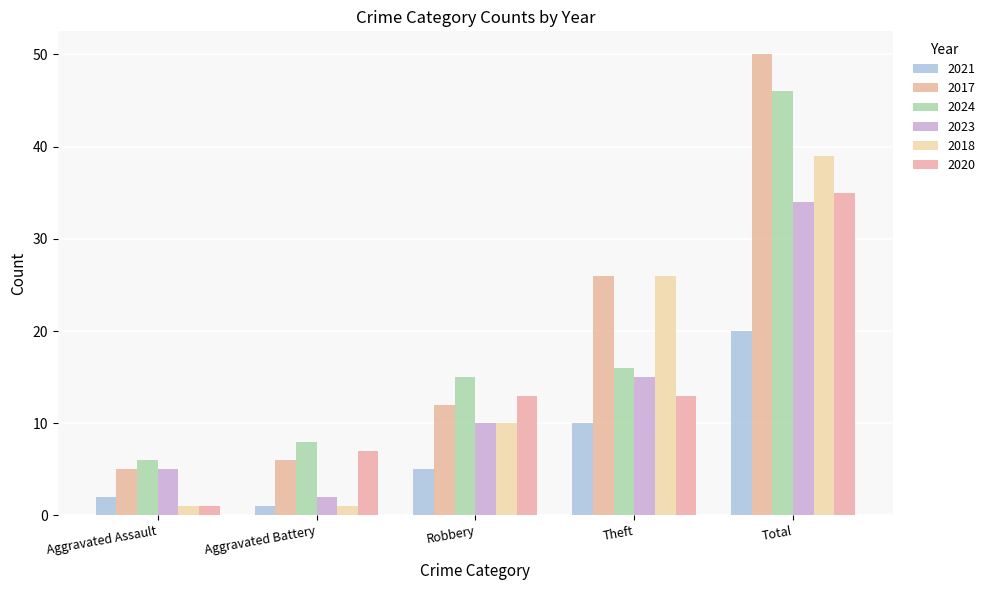

What is the total value across all series at Aggravated Assault?

20